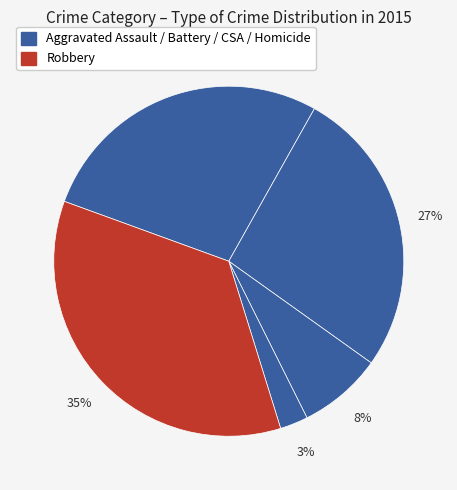

Count the number of slices in the pie.

5